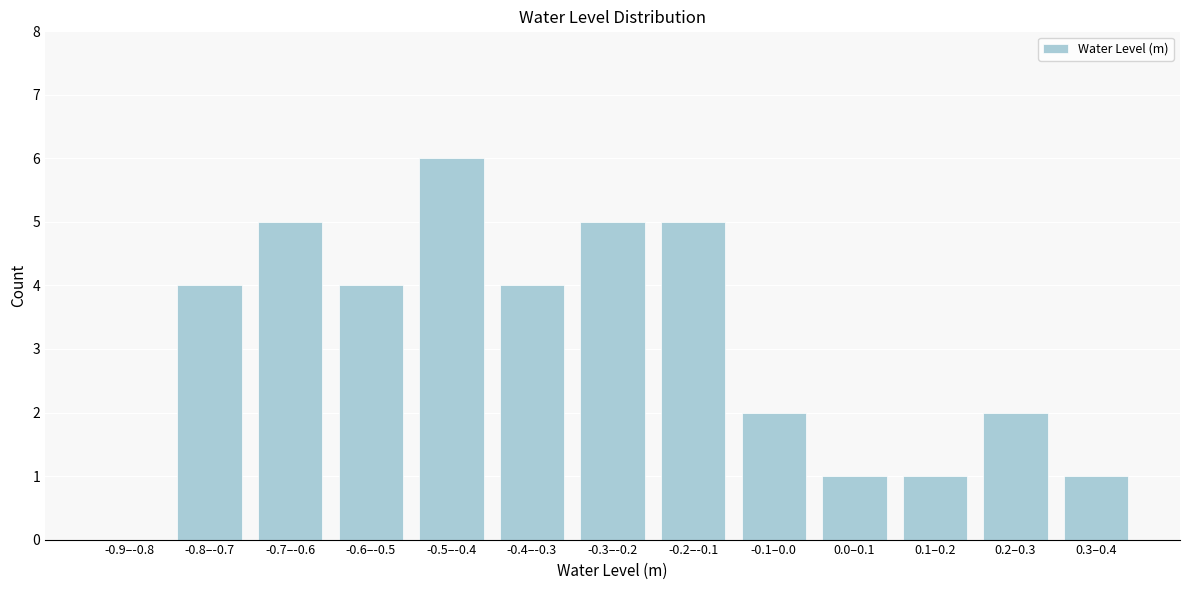

Reading left to right, list all the values displayed in this chart.

-0.9–-0.8=0	-0.8–-0.7=4	-0.7–-0.6=5	-0.6–-0.5=4	-0.5–-0.4=6	-0.4–-0.3=4	-0.3–-0.2=5	-0.2–-0.1=5	-0.1–0.0=2	0.0–0.1=1	0.1–0.2=1	0.2–0.3=2	0.3–0.4=1